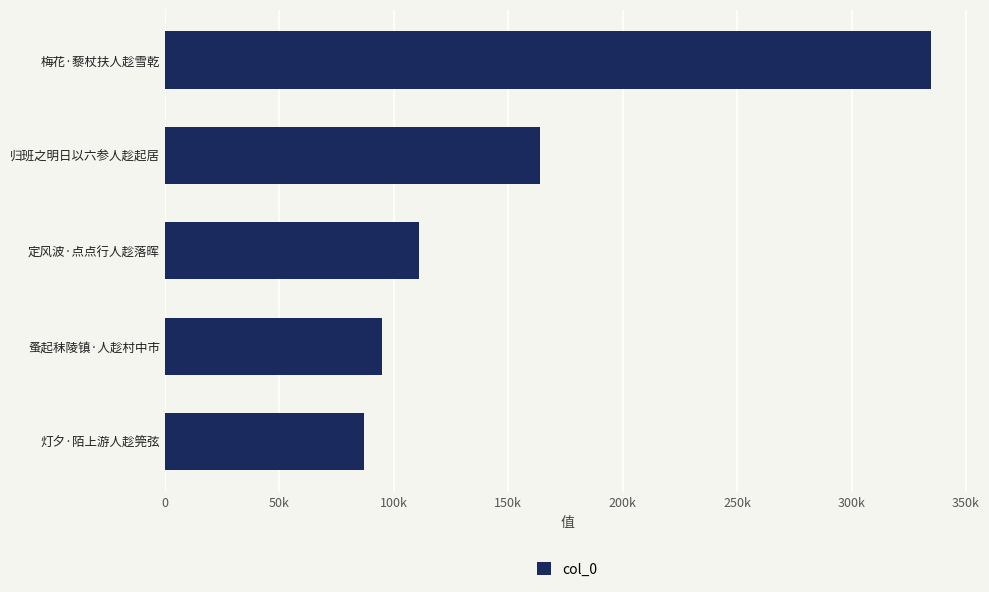

Are the bars horizontal?

Yes